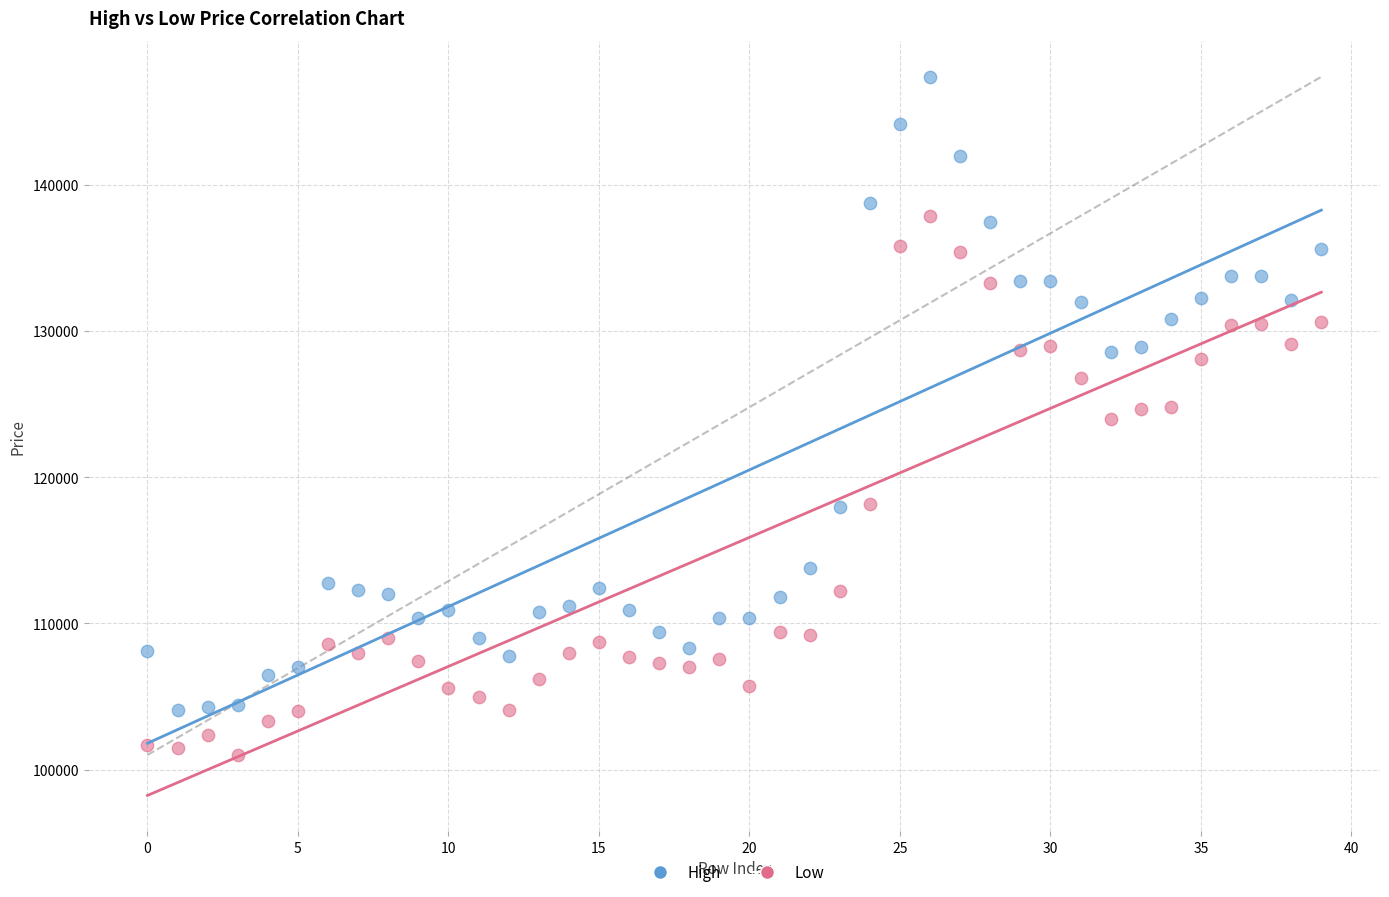

Which series has the largest Y range (max minus min)?

High